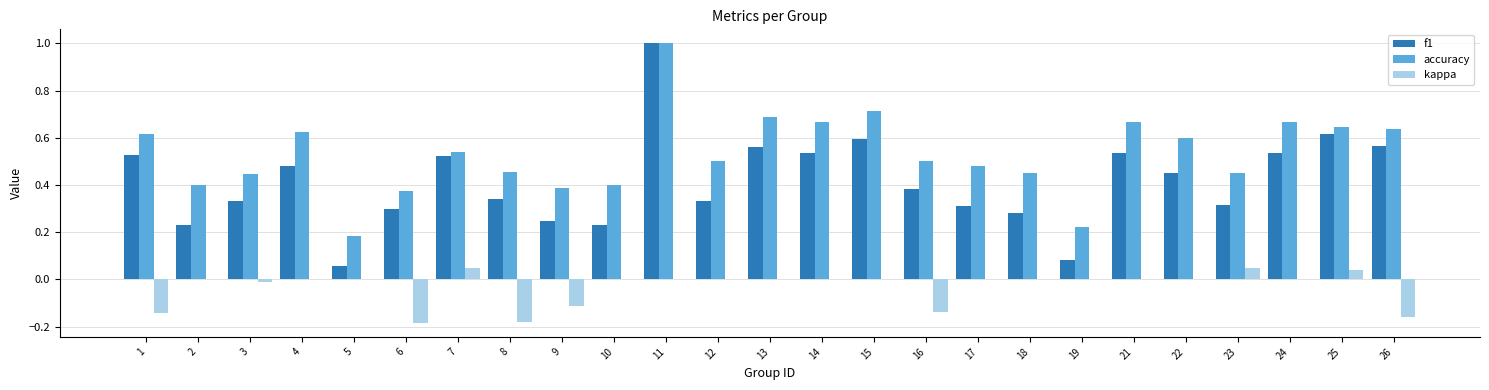

Which series has the largest total across all categories?

accuracy